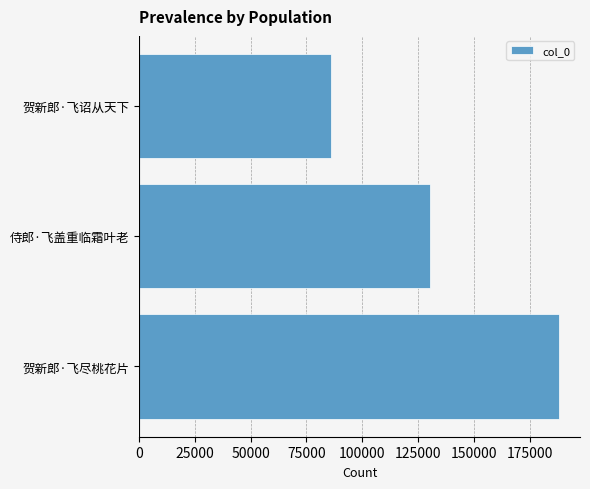

What is the difference between the second highest and minimum values?

44347